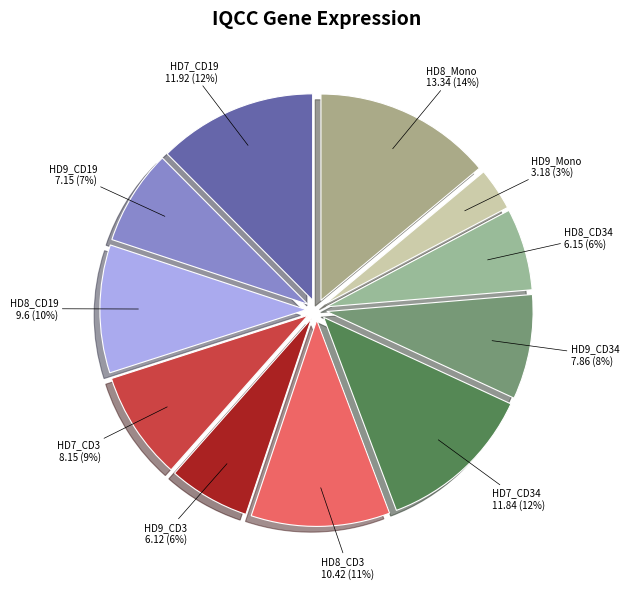

Which has a higher value, HD9_Mono or HD8_Mono?

HD8_Mono